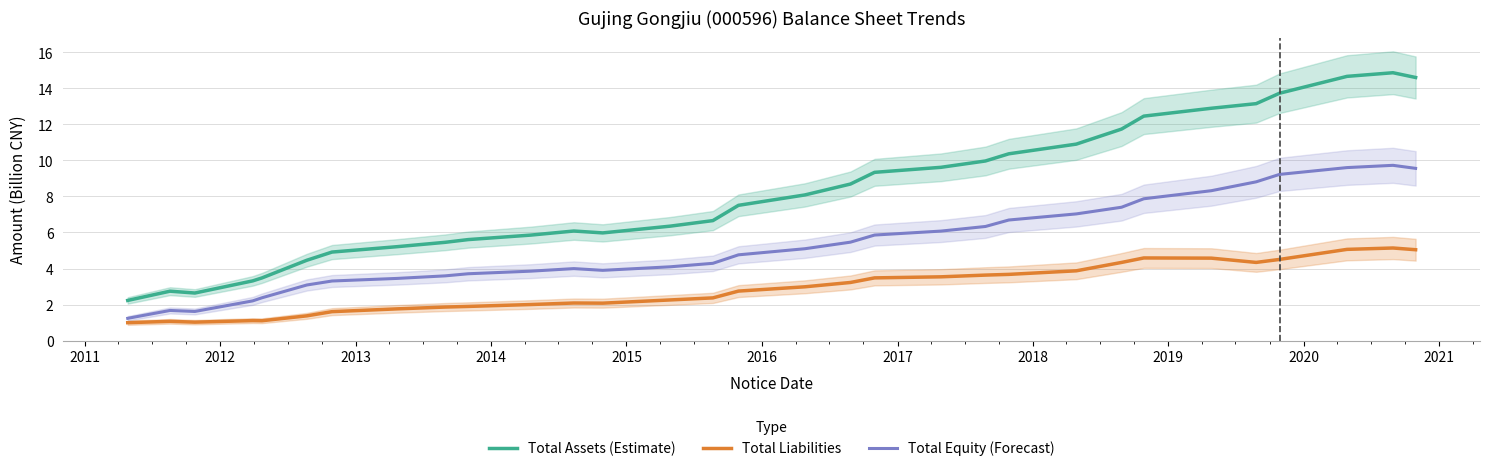

True or false: Total Equity (Forecast) and Total Assets (Estimate) cross at least once.

False